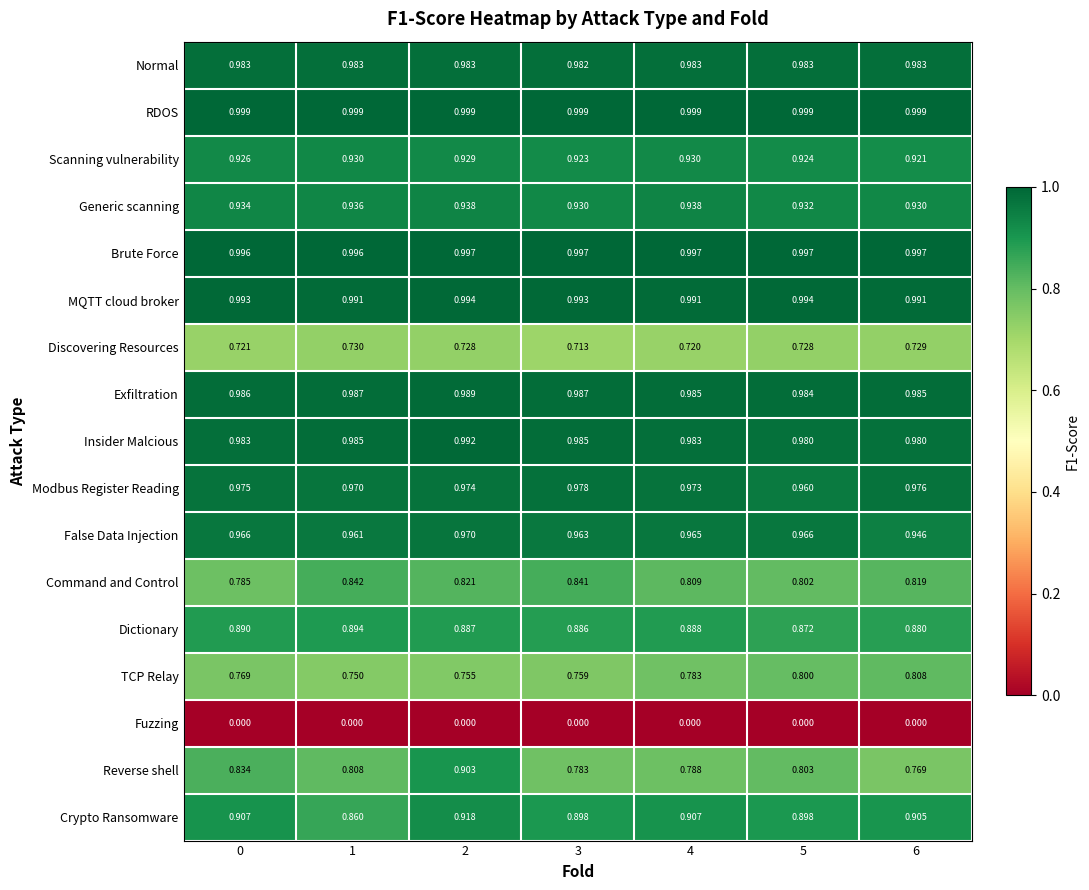

Is the value of False Data Injection at 1 greater than the value of Normal at 2?

No